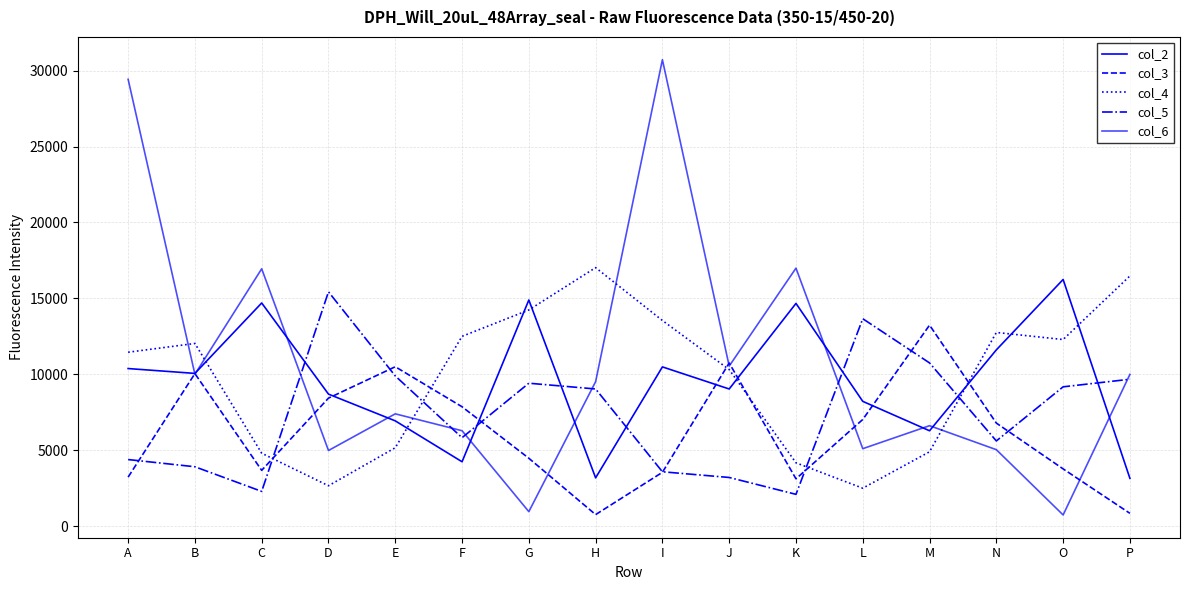

How many lines are shown in the chart?

5